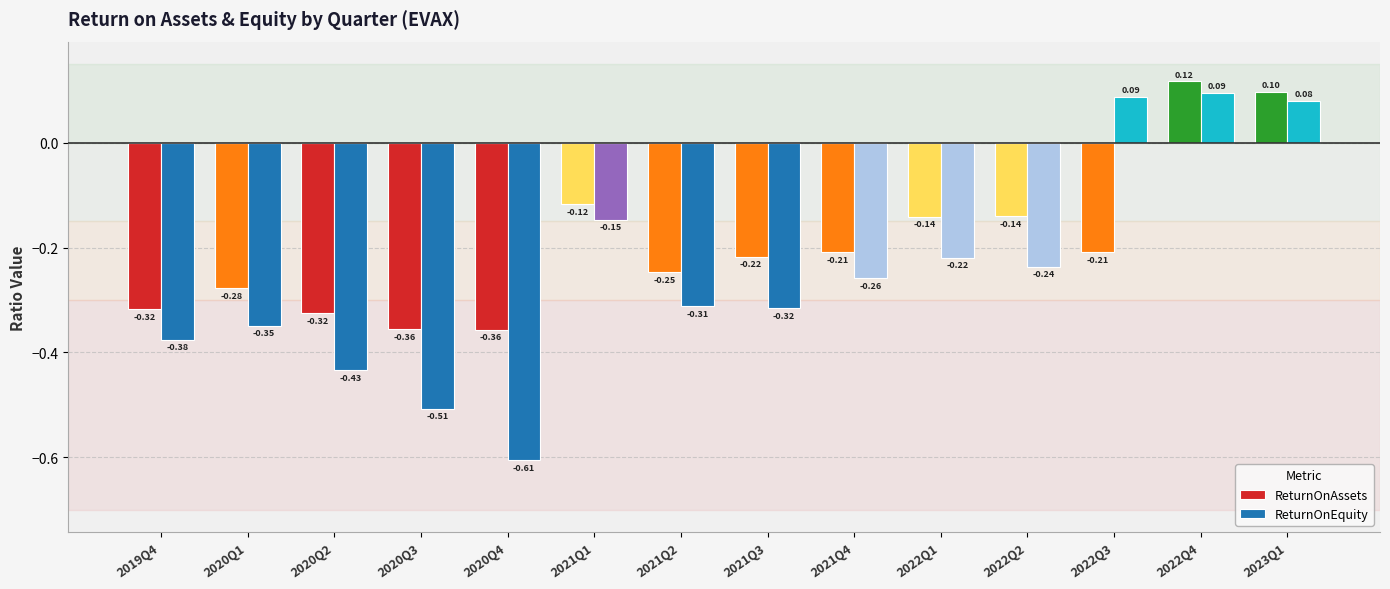

Is it true that ReturnOnEquity equals -0.5 at 2019Q4?

False